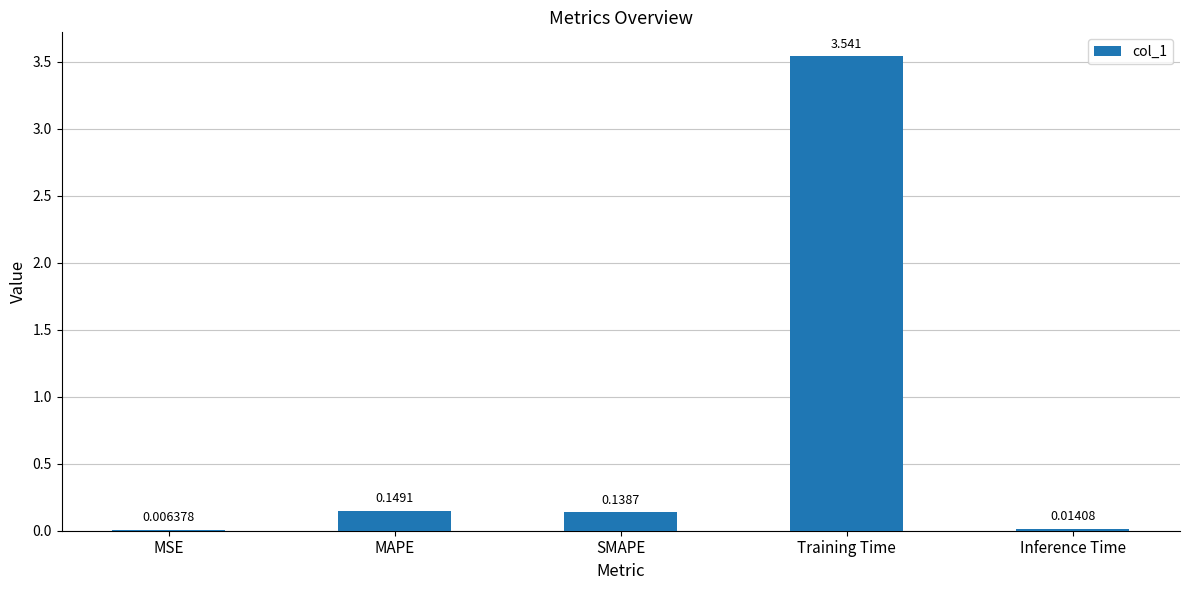

At which category does the chart reach its peak across all series?

Training Time